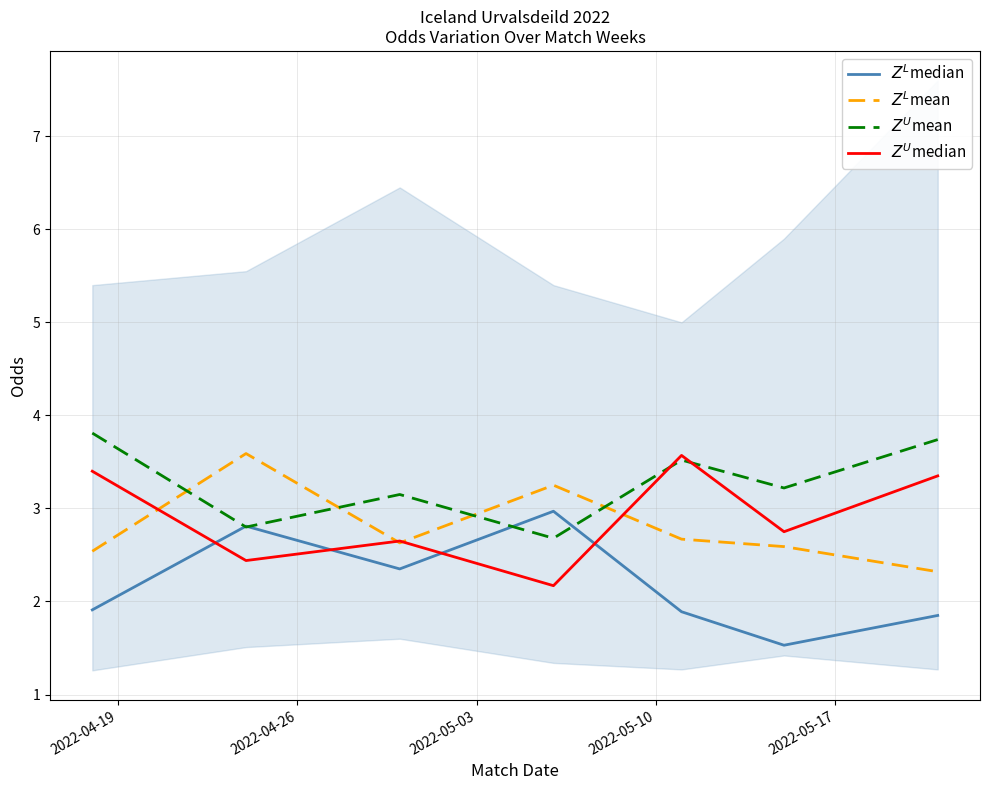

True or false: $Z^L$mean has more than 1 points higher than both neighbors.

True